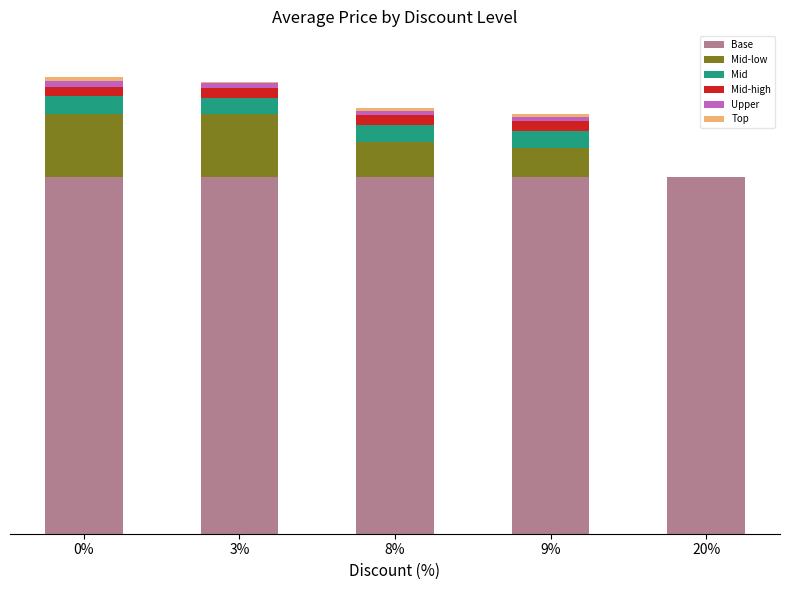

What is the approximate value of Base at 8%?

299900